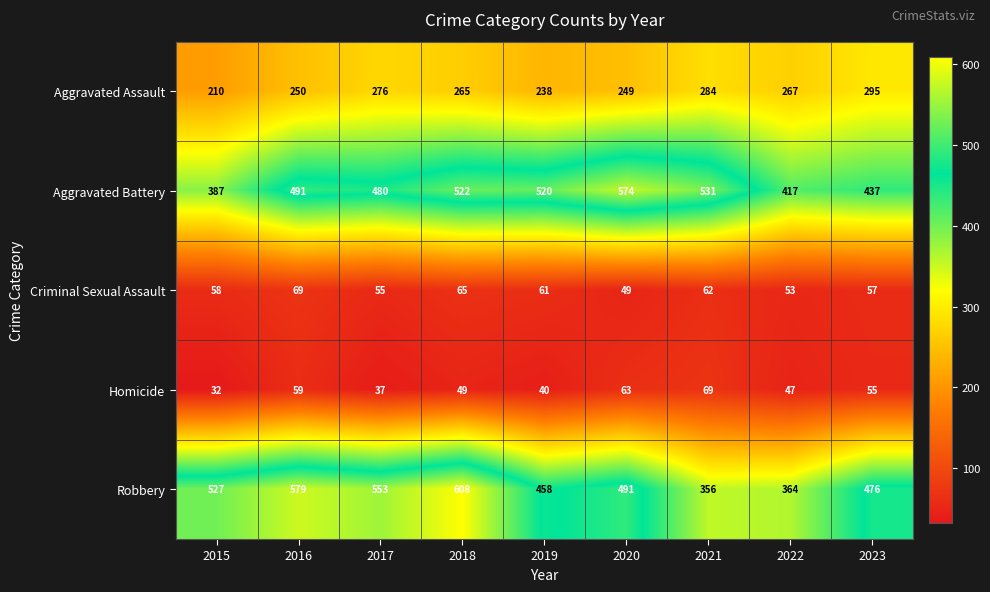

Is it true that Robbery equals 177 at 2018?

False